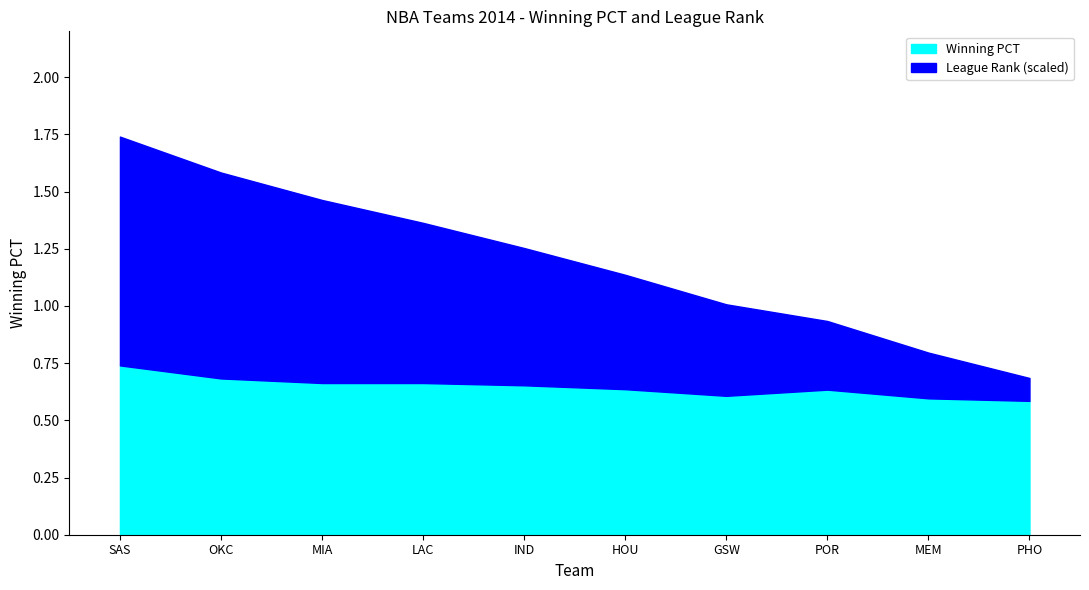

At which category is the sum across all series the highest?

SAS